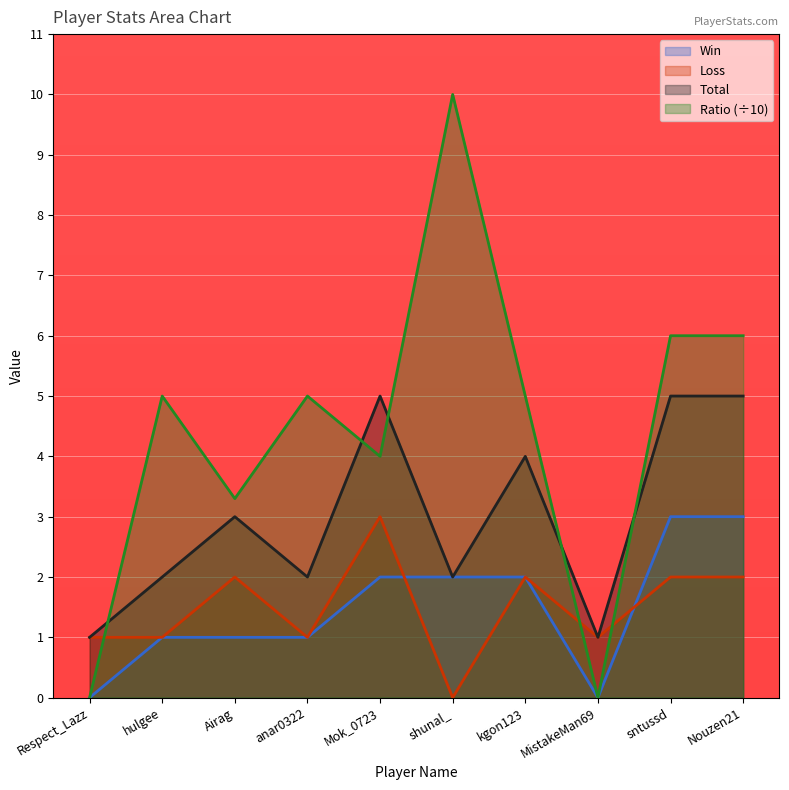

What is the maximum value for Loss?

3.0